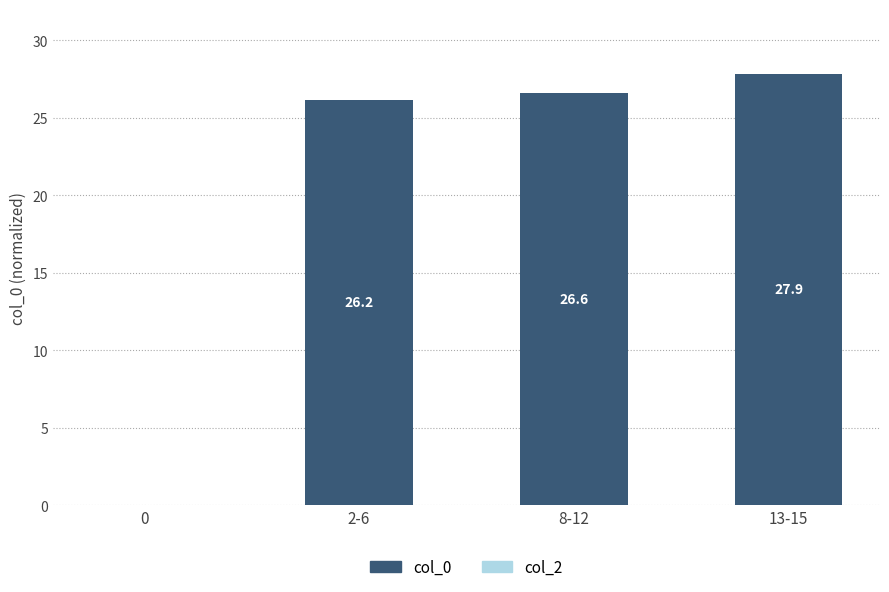

What is the change in value from 2-6 to 13-15?

+1.7